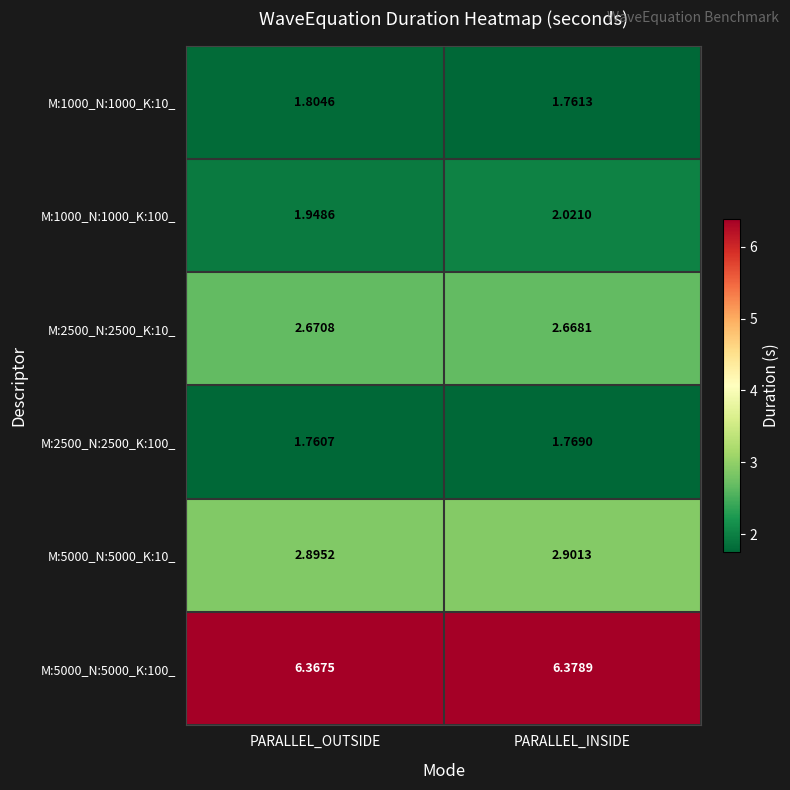

What is the spread (max minus min) of values at PARALLEL_INSIDE?

4.6